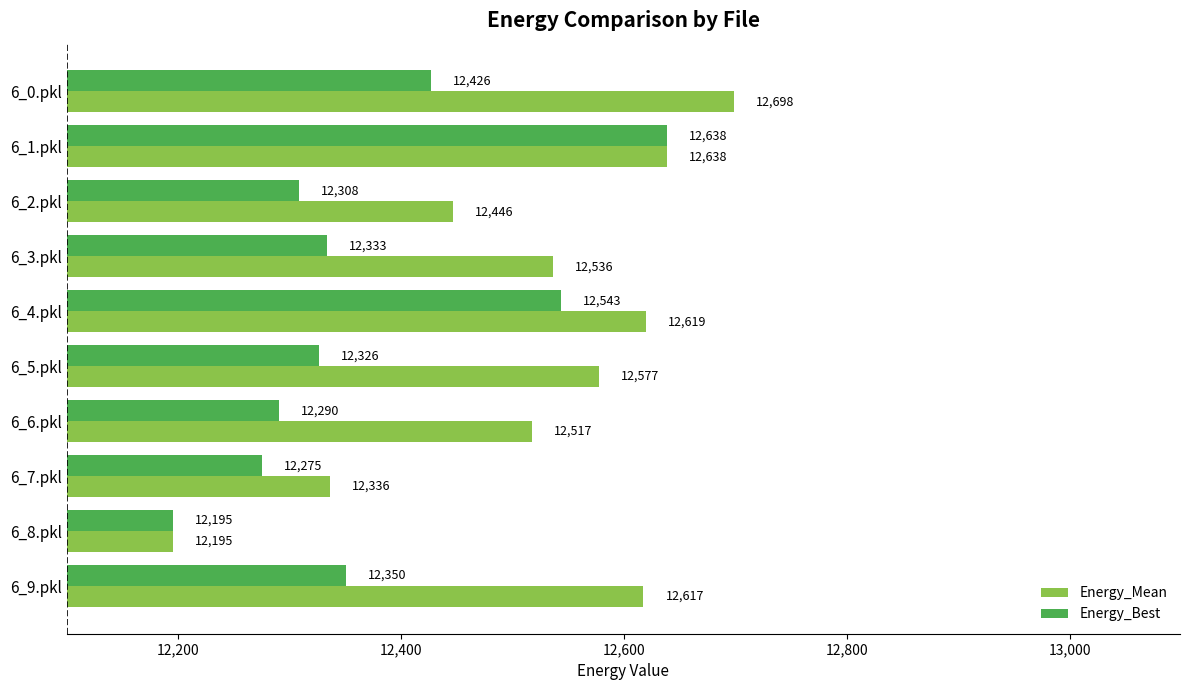

Which series has the largest total across all categories?

Energy_Mean